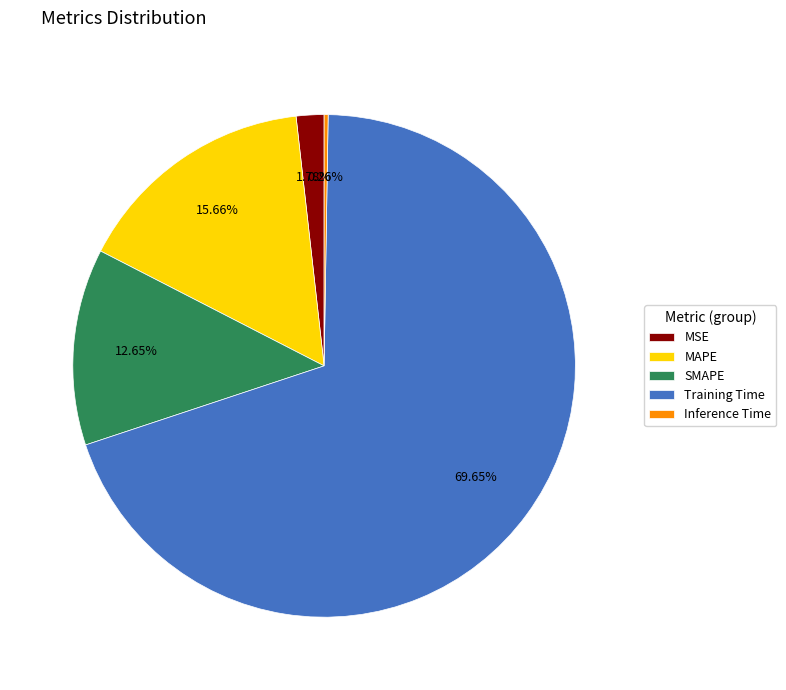

Is there any slice that represents more than half of the pie?

Yes